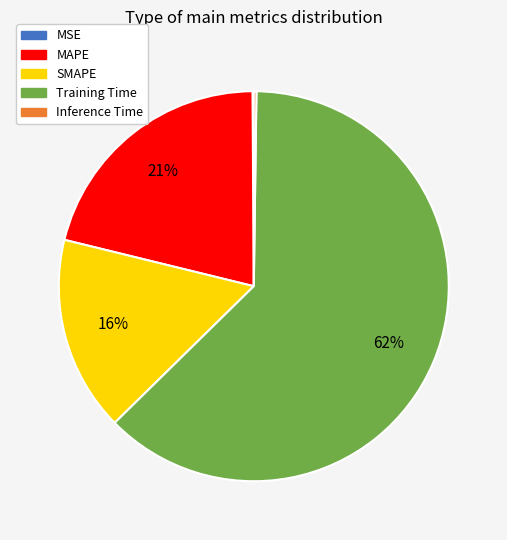

Which has a higher value, SMAPE or Training Time?

Training Time